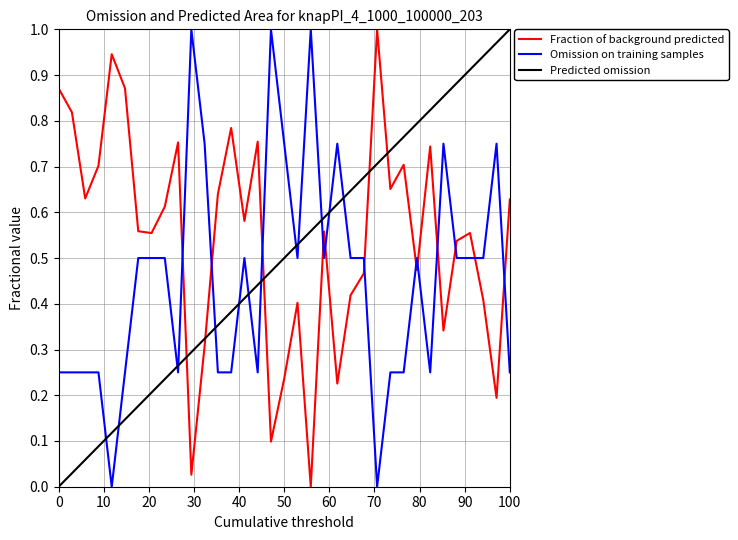

Rank the series by their average value, from highest to lowest.

Fraction of background predicted, Predicted omission, Omission on training samples